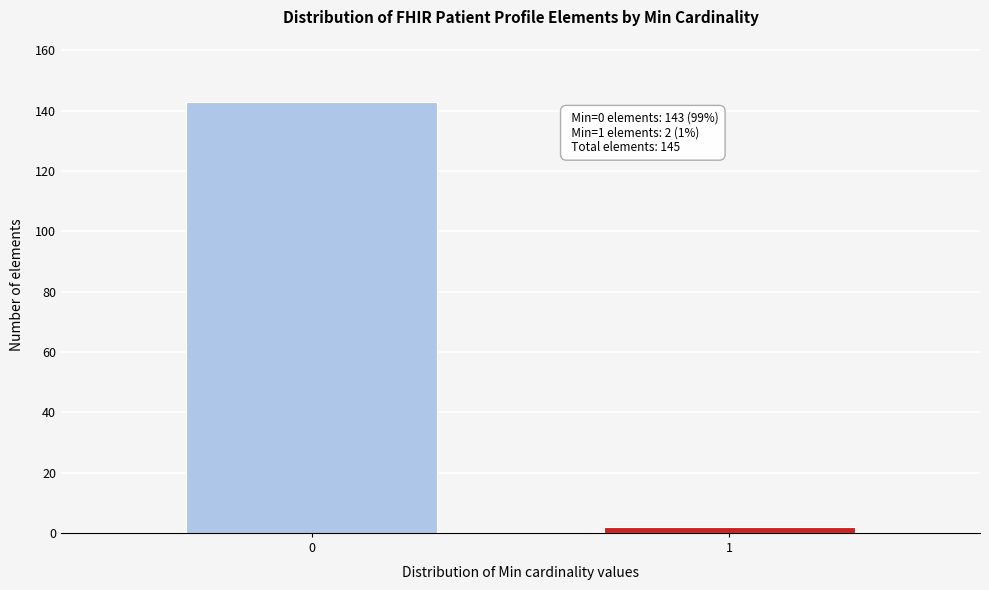

Reading right to left, what are all the values shown in this chart?

2	143